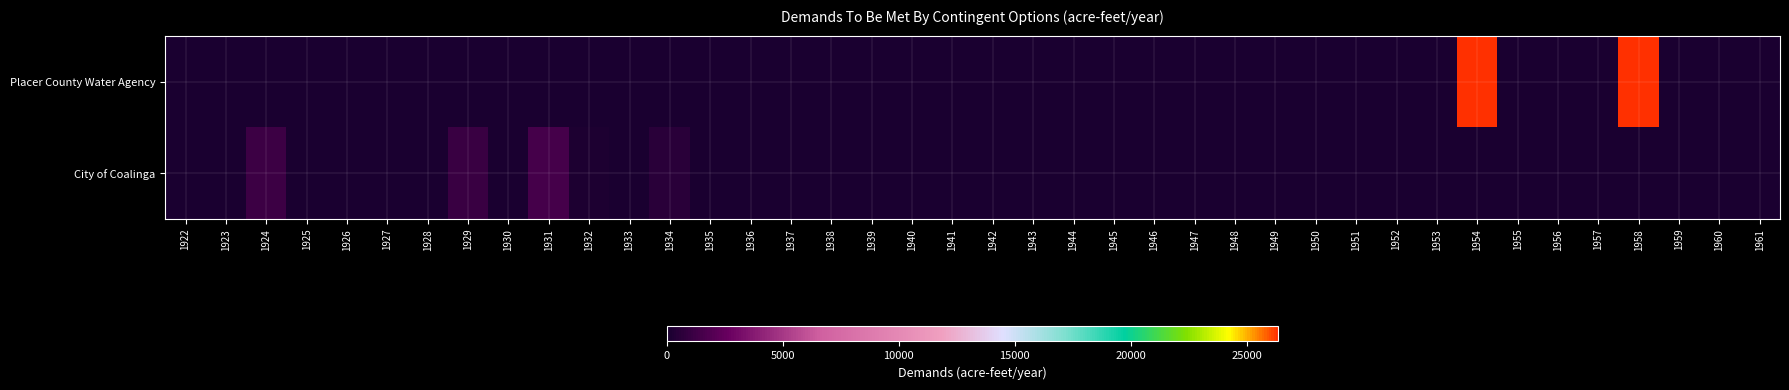

Rank the series by their maximum value, from lowest to highest.

City of Coalinga, Placer County Water Agency